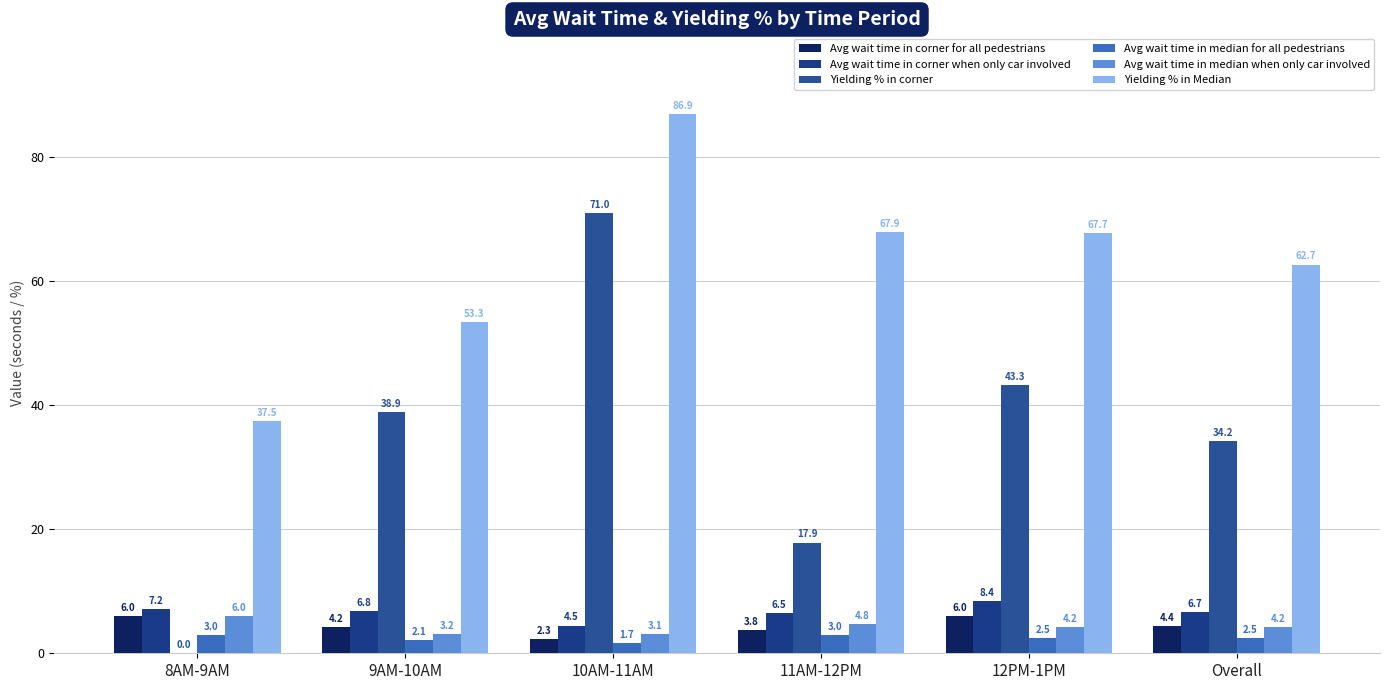

What is the maximum value for Avg wait time in corner for all pedestrians?

6.0